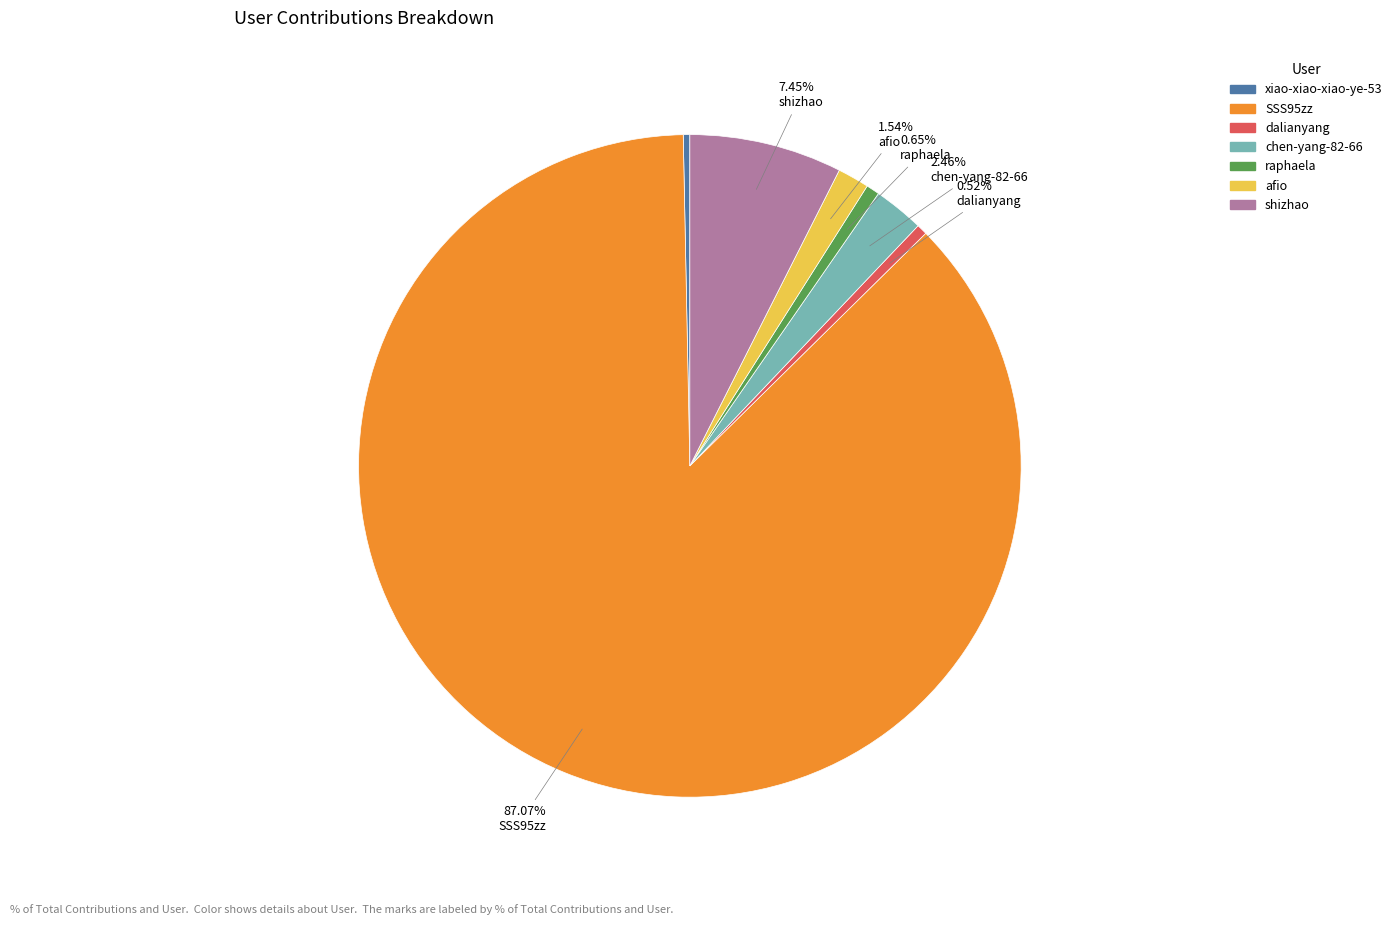

How many segments does this pie chart have?

7